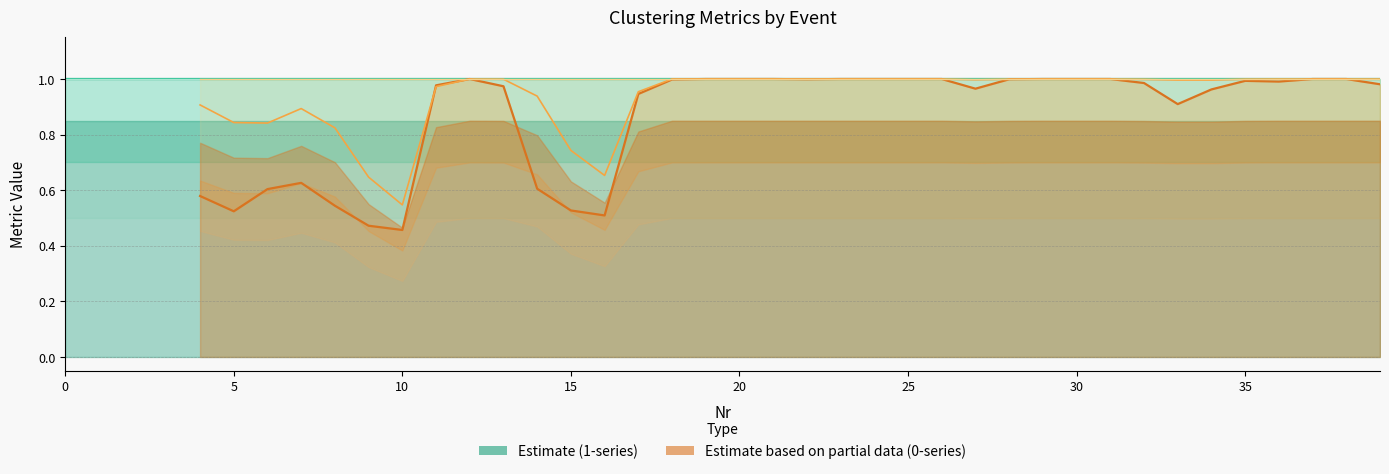

Does the chart have visible grid lines?

Yes